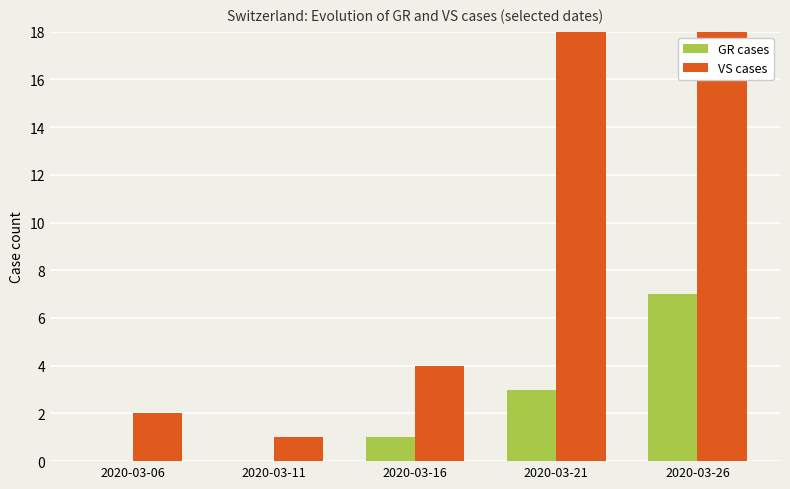

Which series has the largest total across all categories?

VS cases